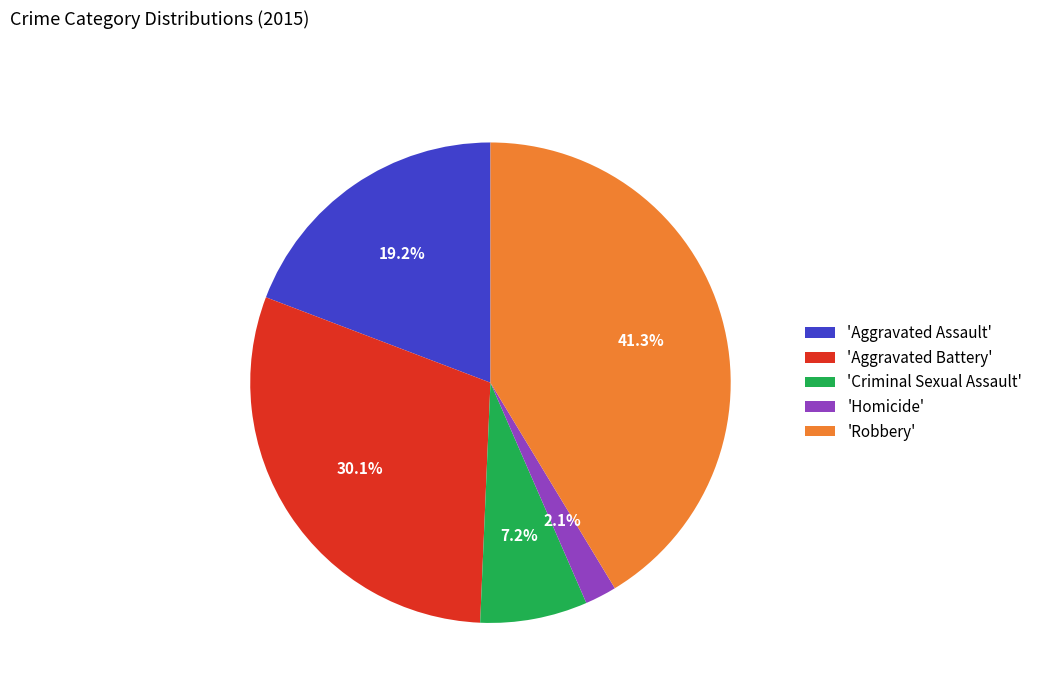

Rank the categories by value from highest to lowest.

'Robbery', 'Aggravated Battery', 'Aggravated Assault', 'Criminal Sexual Assault', 'Homicide'